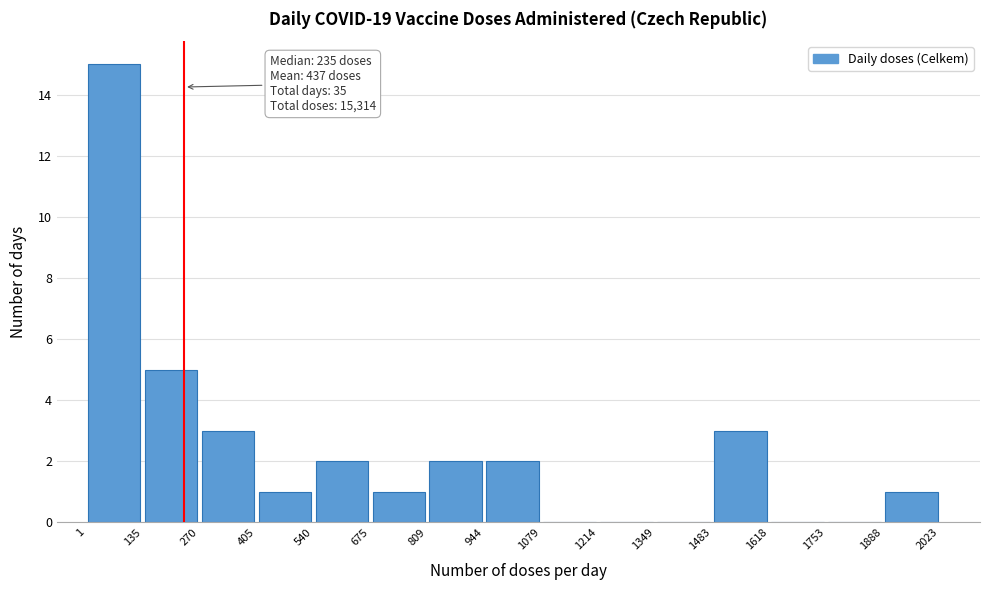

Over which range of the x-axis is the bar tallest?

1 to 135